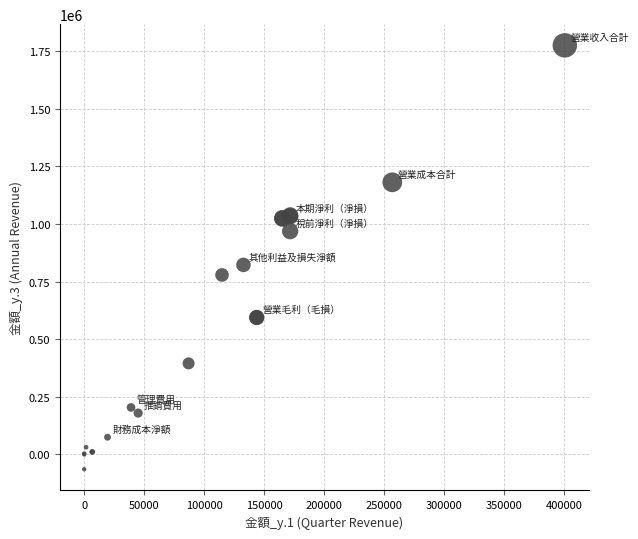

What Y value in the scatter plot is closest to 855155?

822196